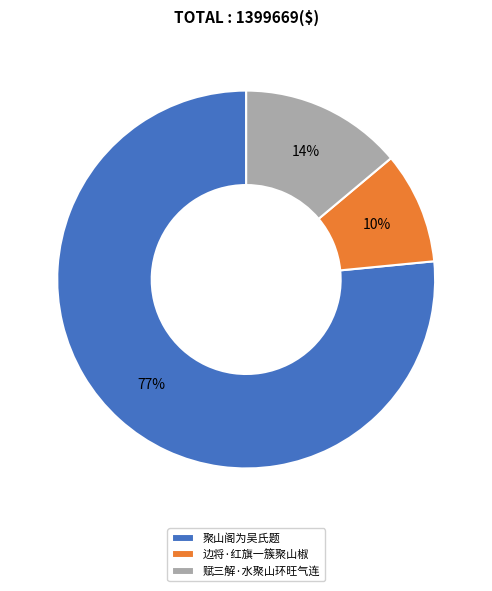

Do 赋三解·水聚山环旺气连 and 边将·红旗一簇聚山椒 together represent more than half of the pie?

No